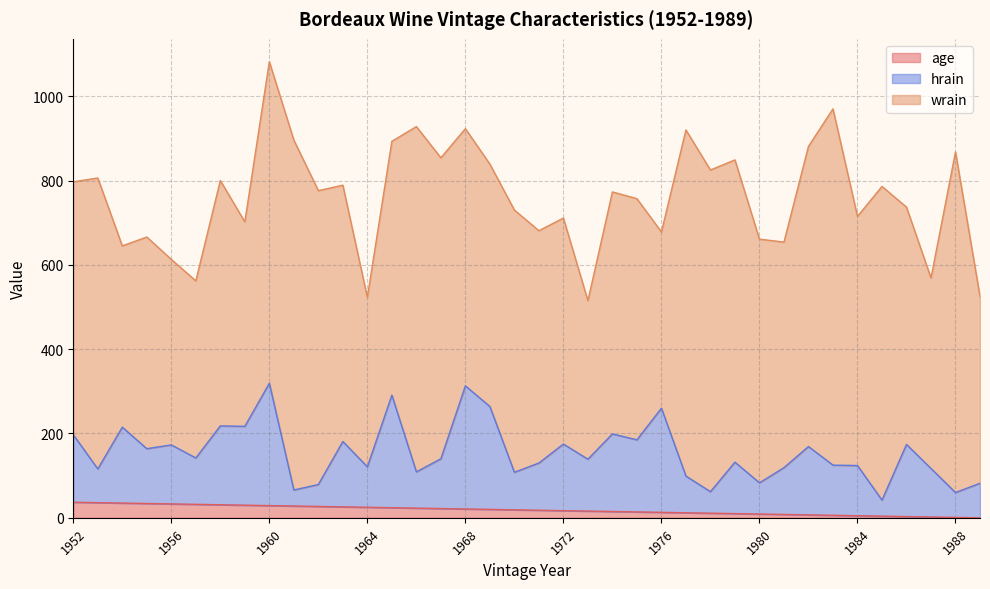

Where is hrain nearest to the value 180?

1963